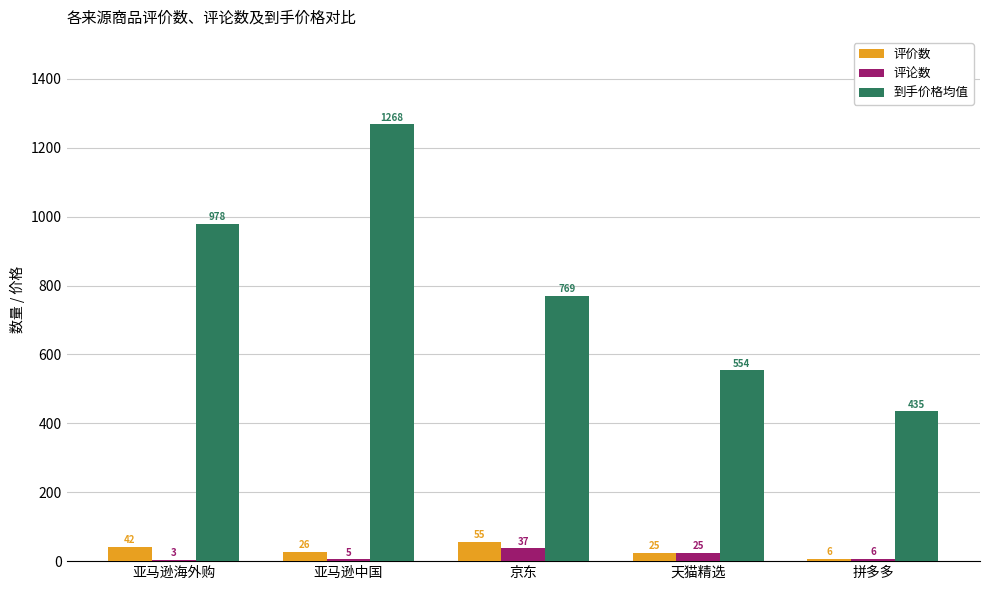

The 评论数 series shows 25 at 天猫精选. True or false?

True